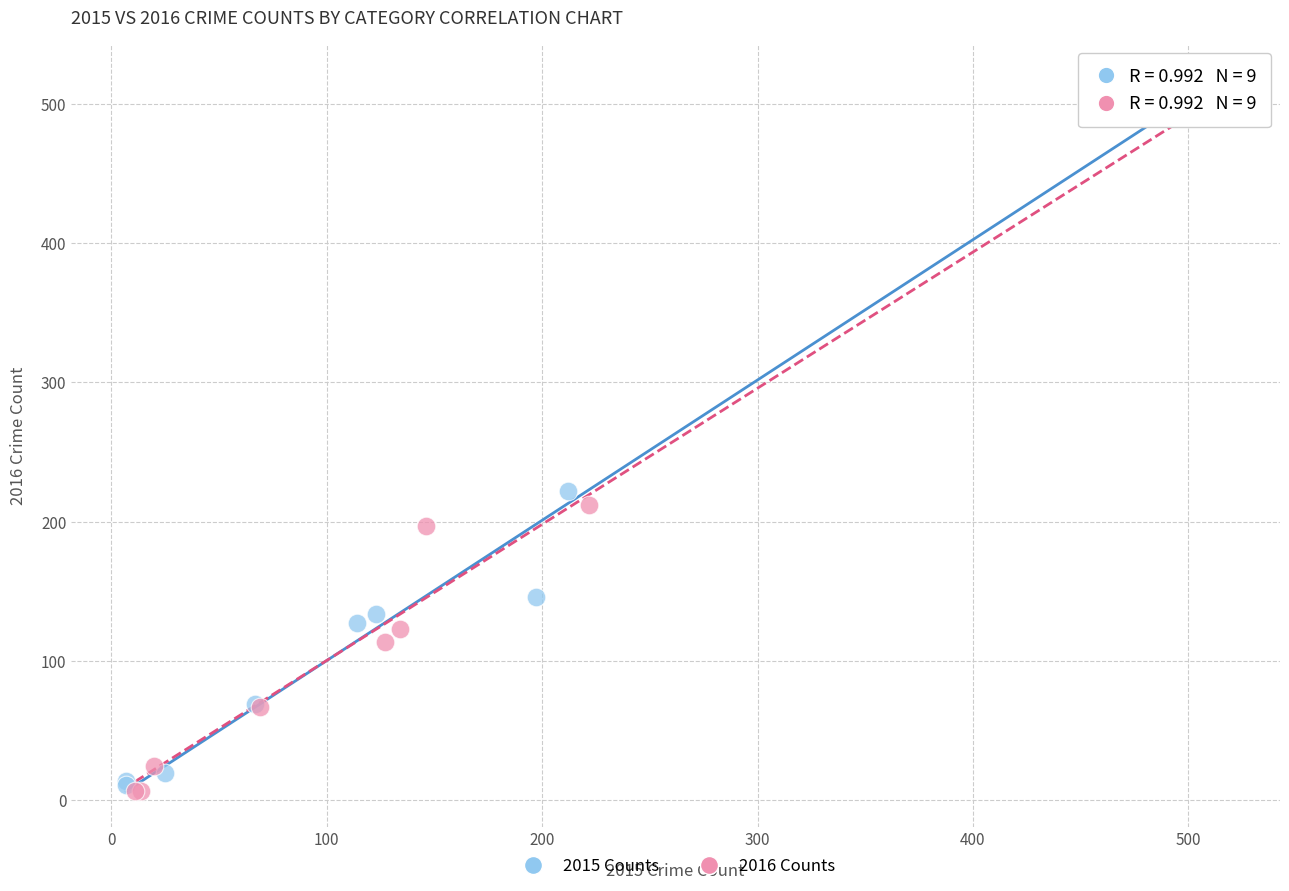

Which series has the widest spread of Y values?

2015 Counts